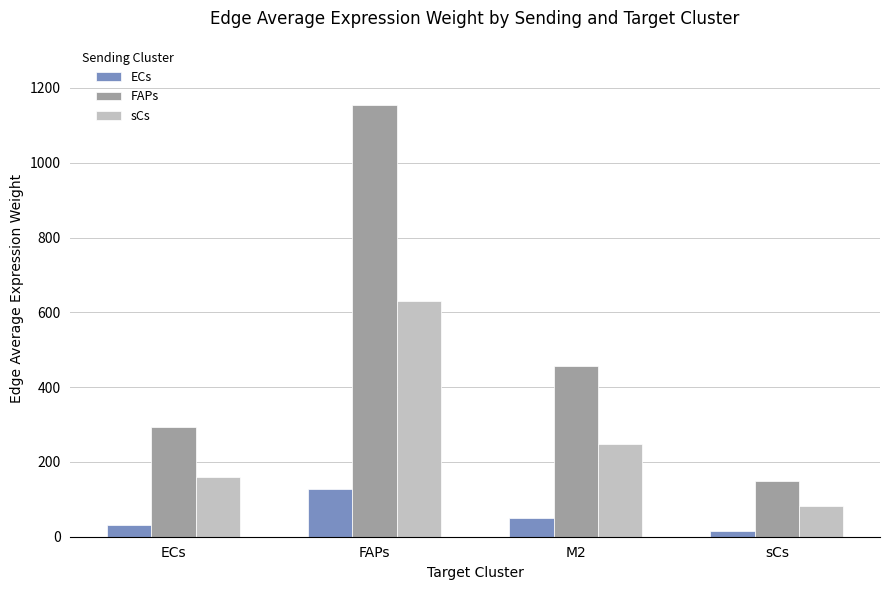

What is the approximate value of sCs at FAPs?

630.8